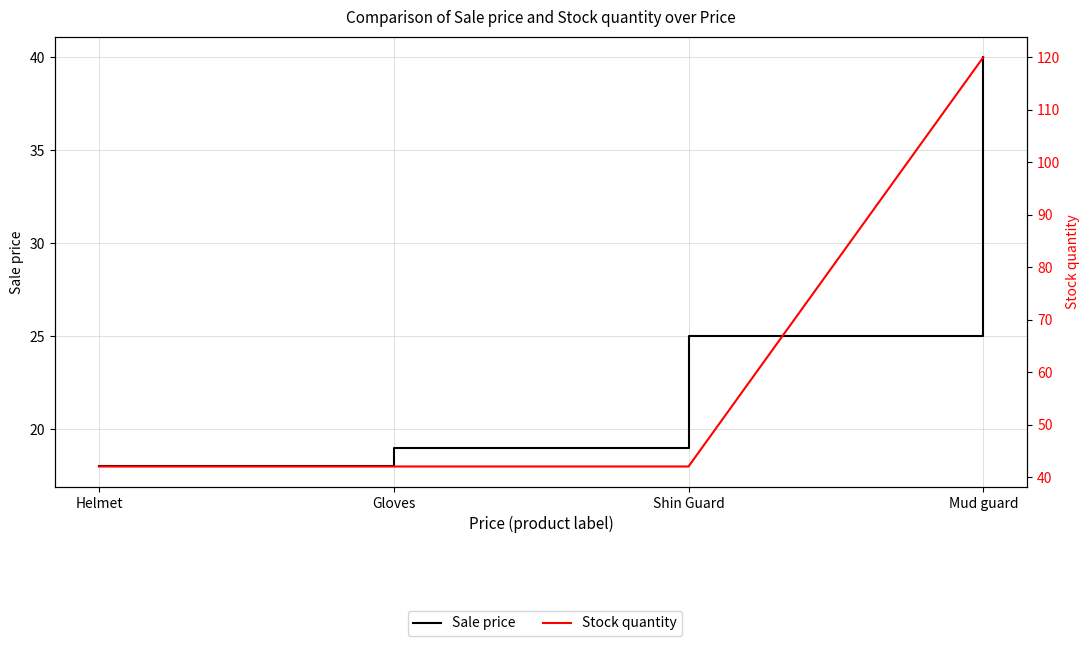

True or false: Sale price has a value of 33 at Shin Guard.

False